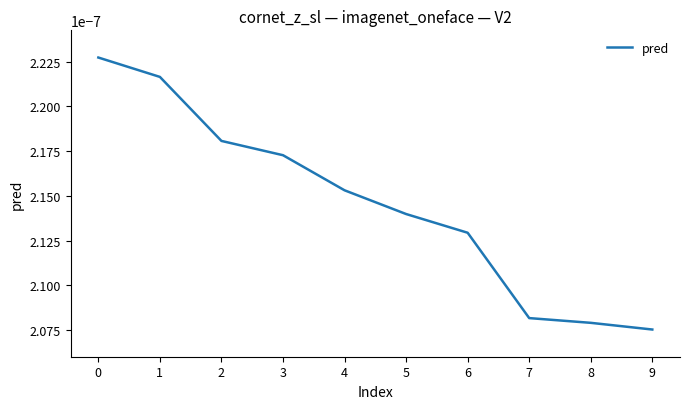

Which category has the lowest value across all series?

9